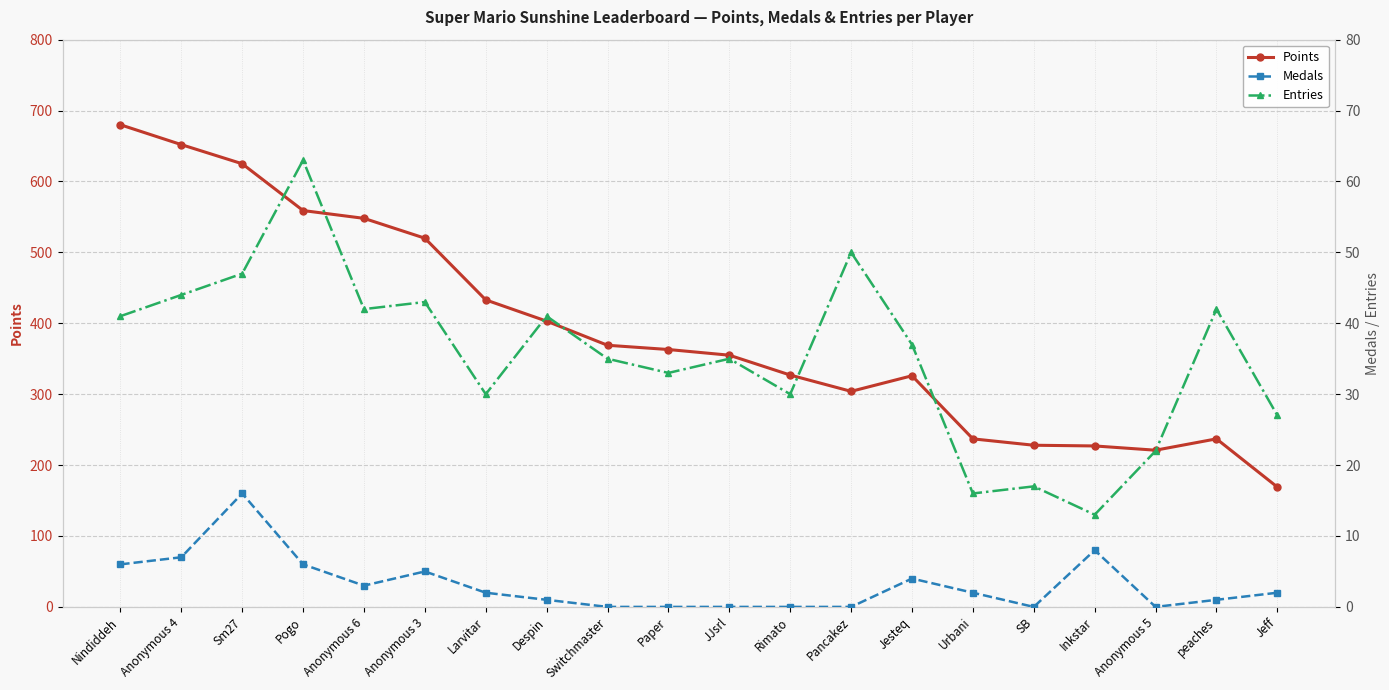

What is the lowest value of the Entries series?

13